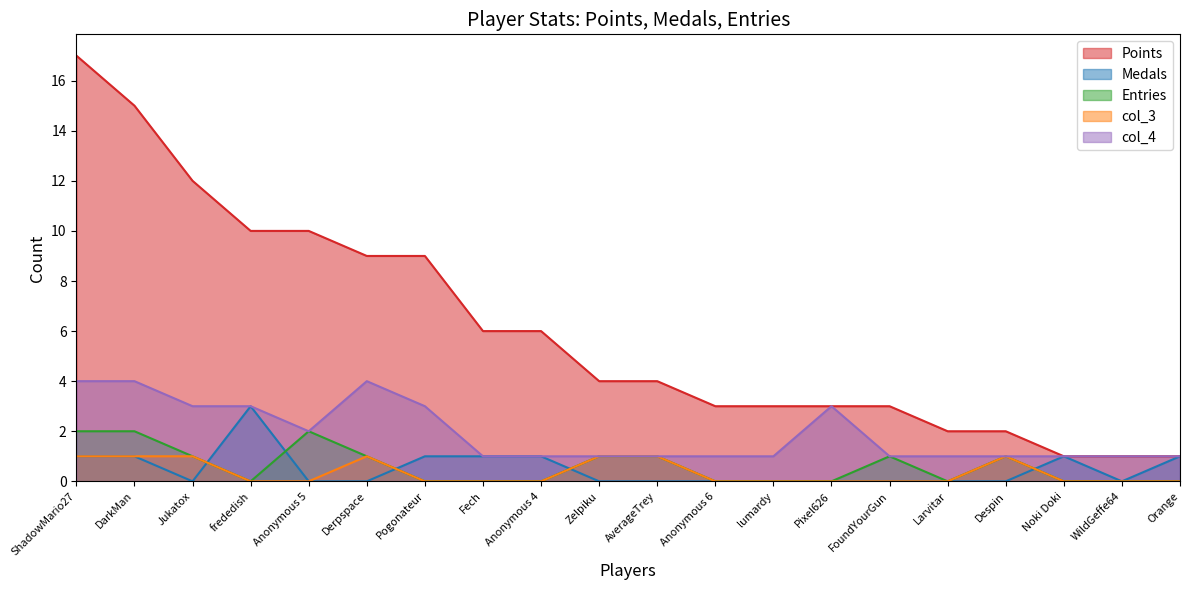

Where is Points nearest to the value 9?

Derpspace